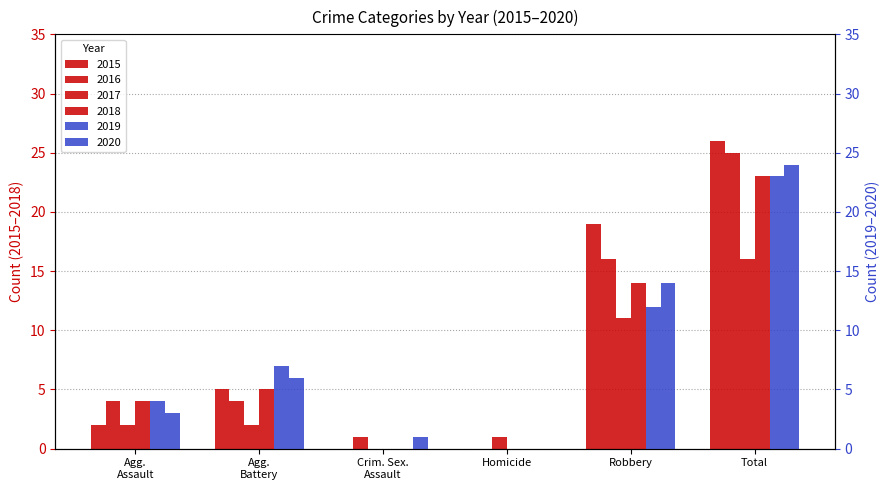

Rank the series at Total from highest to lowest value.

2015, 2016, 2020, 2018, 2019, 2017